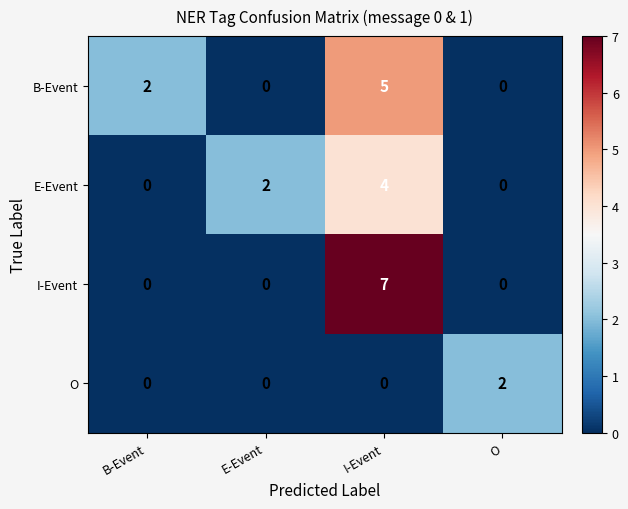

At which label does I-Event reach its peak?

I-Event